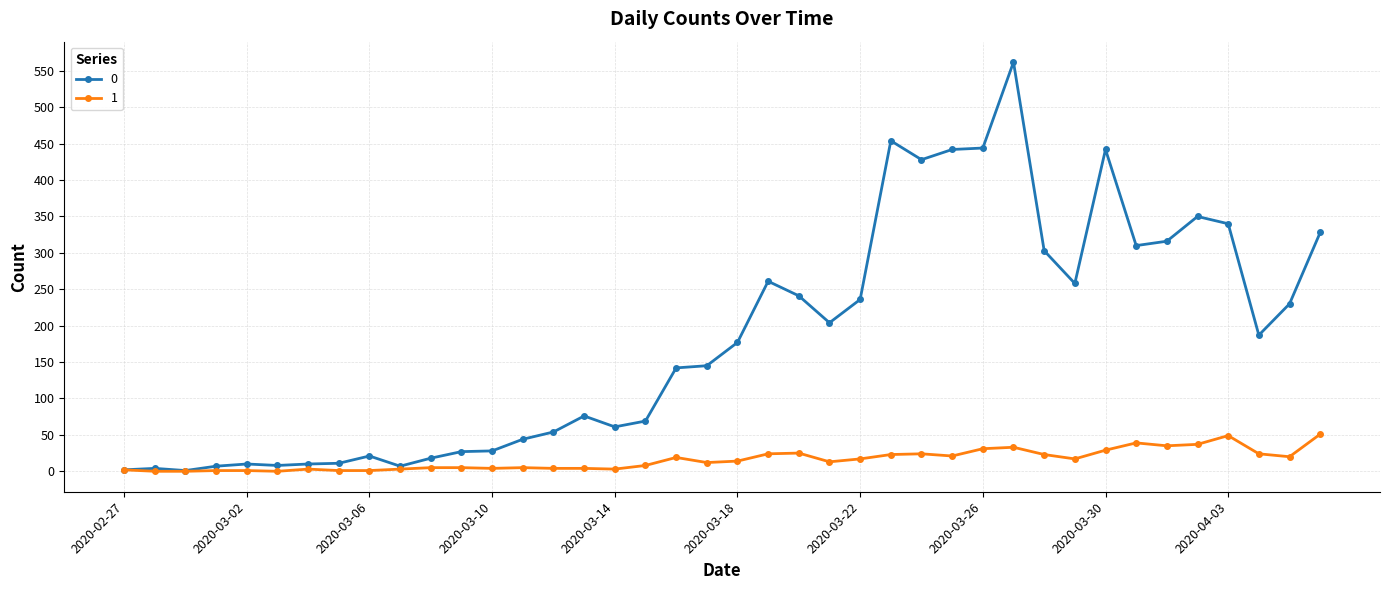

What is the maximum value shown in the chart?

562